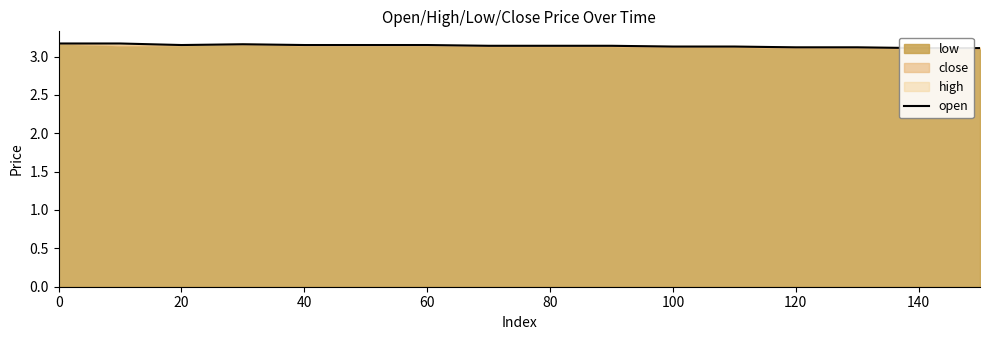

What is the label of the 2nd point from the left?

20